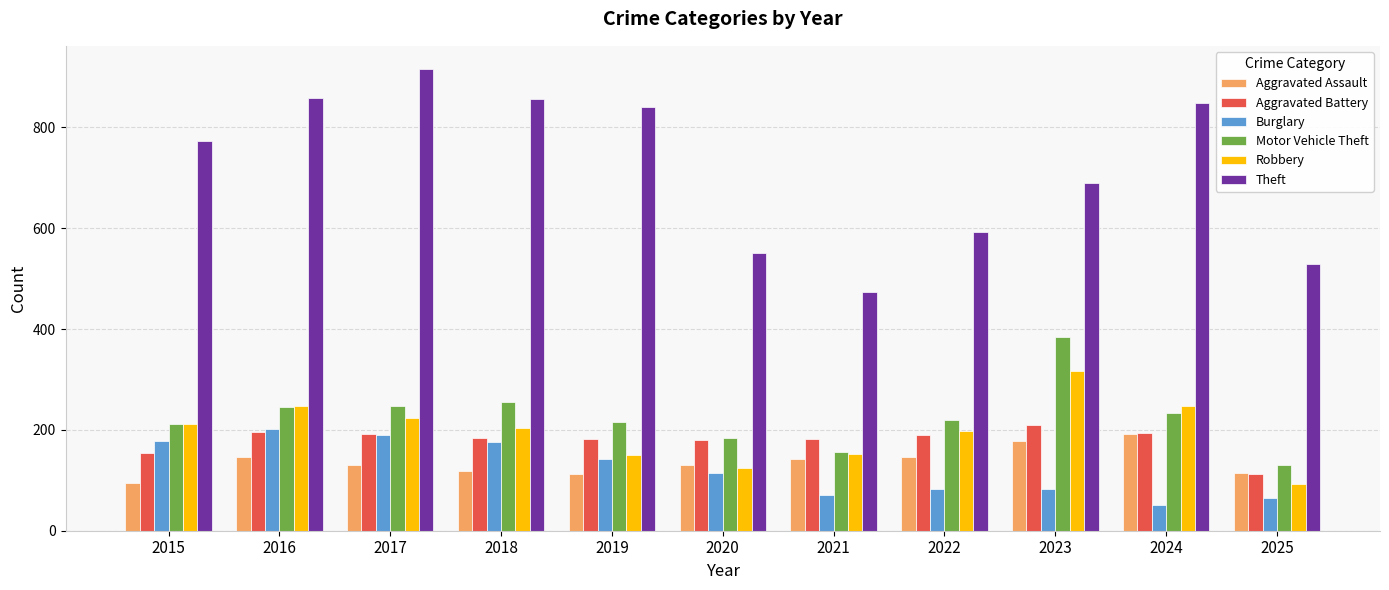

What are all the series names shown in the legend?

Aggravated Assault, Aggravated Battery, Burglary, Motor Vehicle Theft, Robbery, Theft